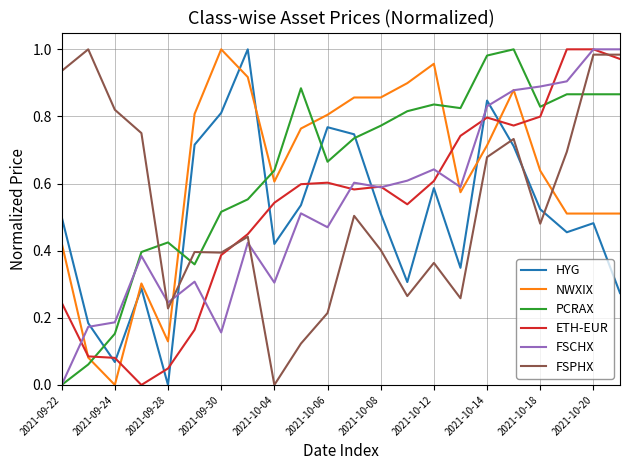

True or false: HYG and FSCHX intersect in this chart.

True